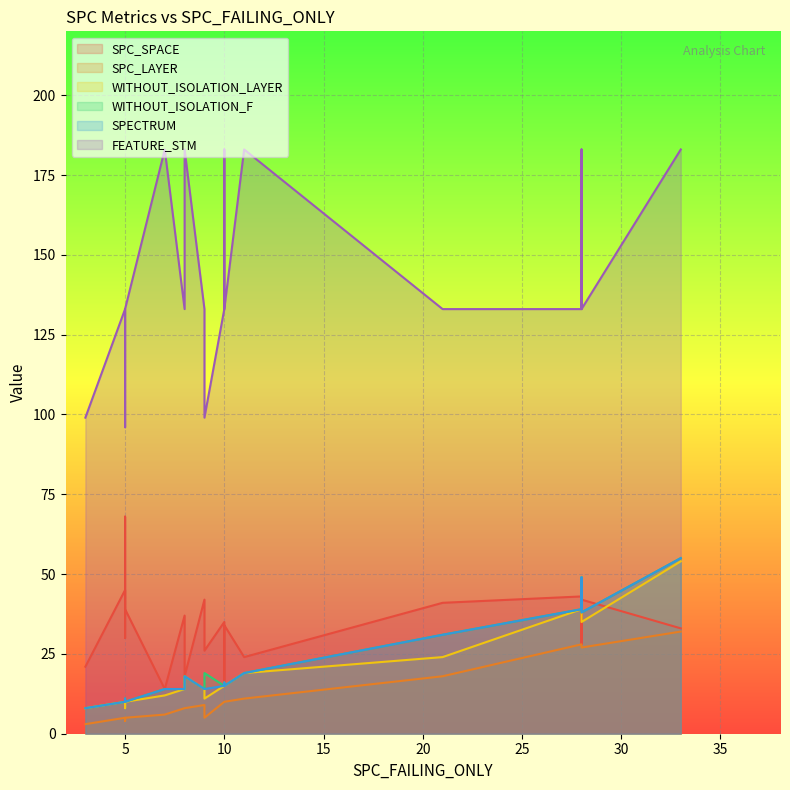

What are all the series names shown in the legend?

SPC_SPACE, SPC_LAYER, WITHOUT_ISOLATION_LAYER, WITHOUT_ISOLATION_F, SPECTRUM, FEATURE_STM